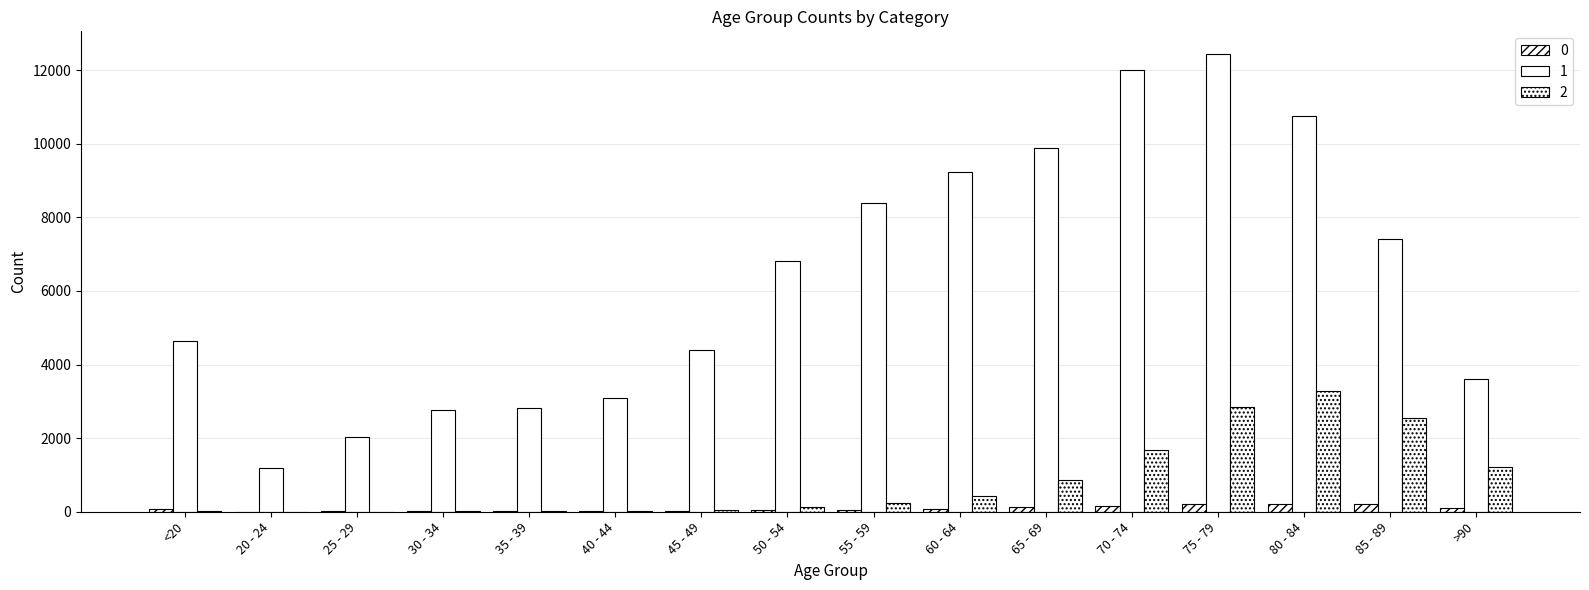

True or false: 1 has a value of 3111 at 85 - 89.

False